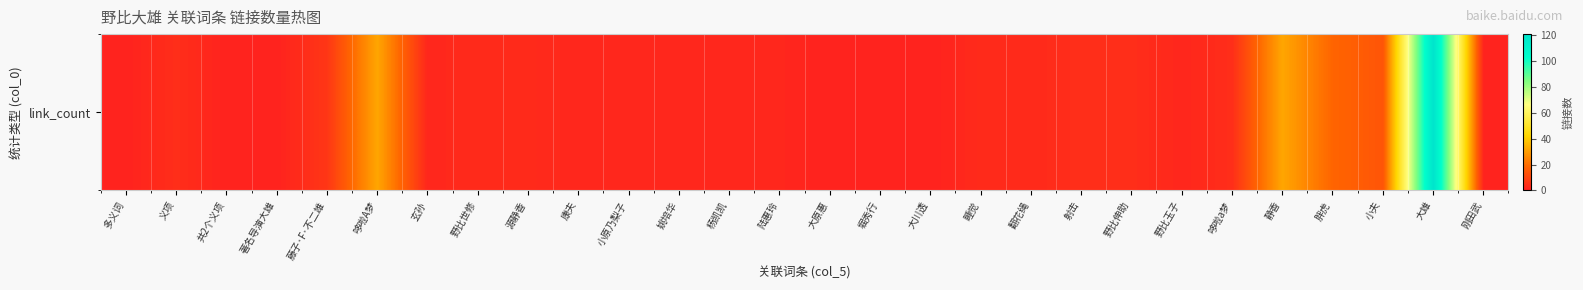

What is the difference between the values at 哆啦a梦 and 小原乃梨子?

2